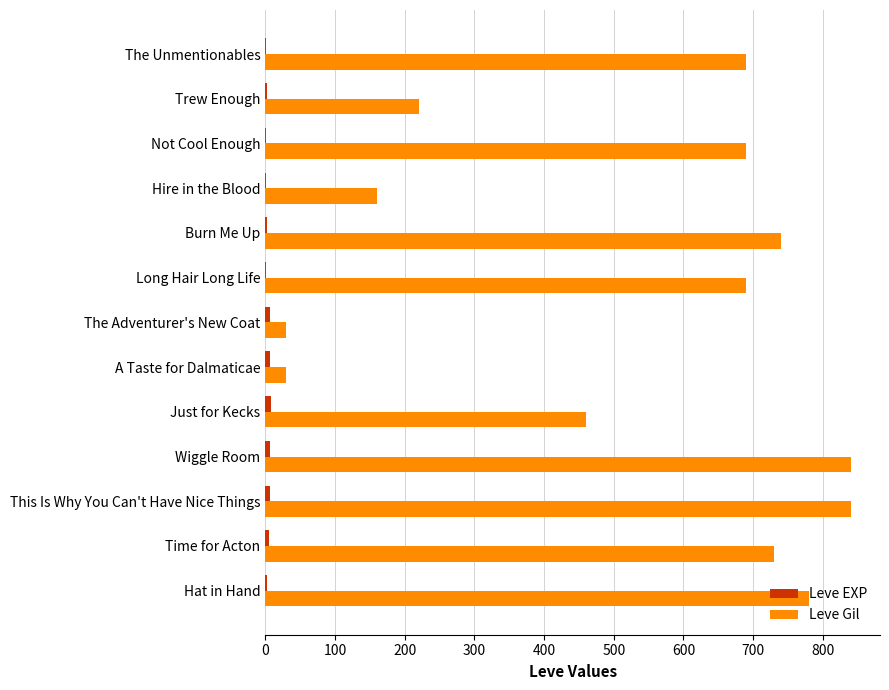

The value of Leve Gil at Just for Kecks is 286. True or false?

False